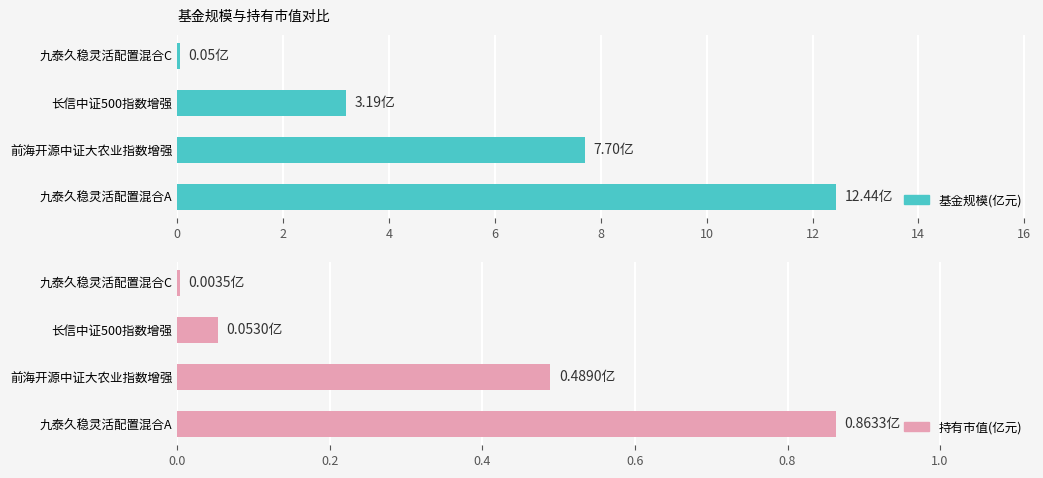

What is the difference between the second highest and second lowest values in the 基金规模 series?

4.5